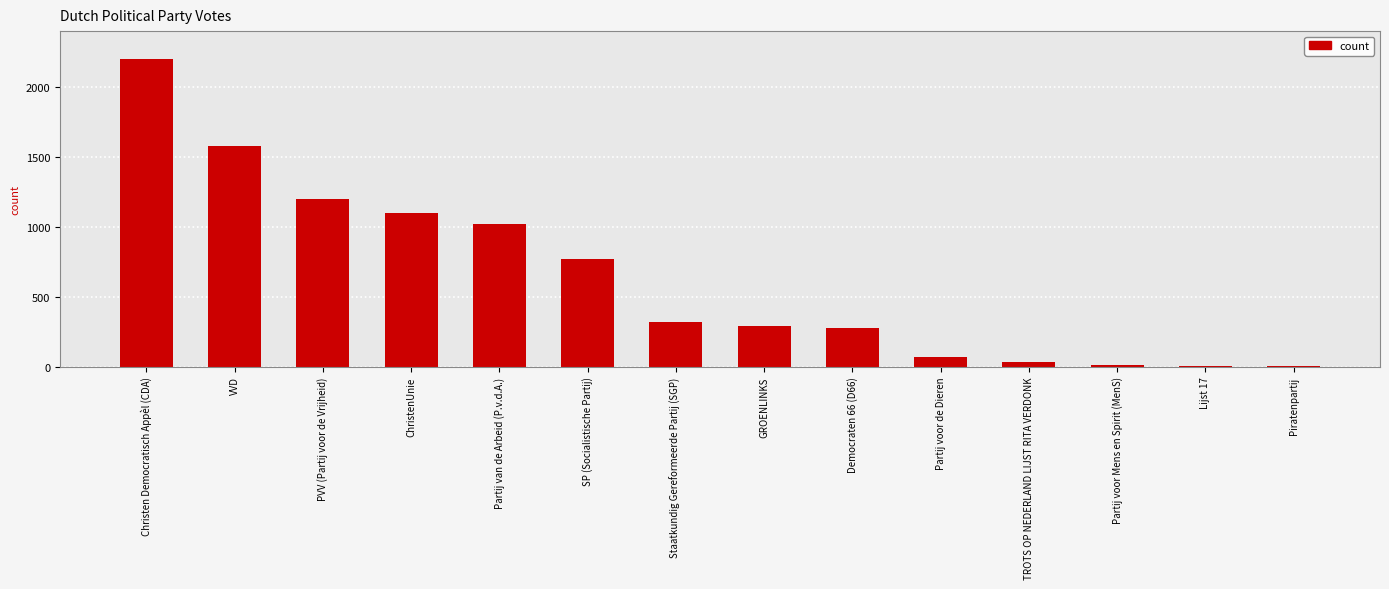

Is it true that the value at VVD is 1582?

True